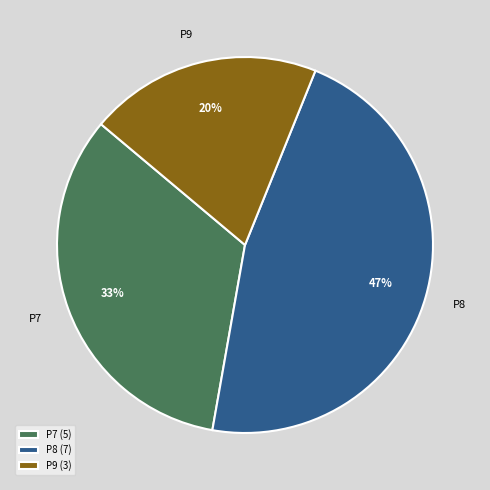

To the nearest percent, what is the difference between the largest and smallest slice percentages?

27%